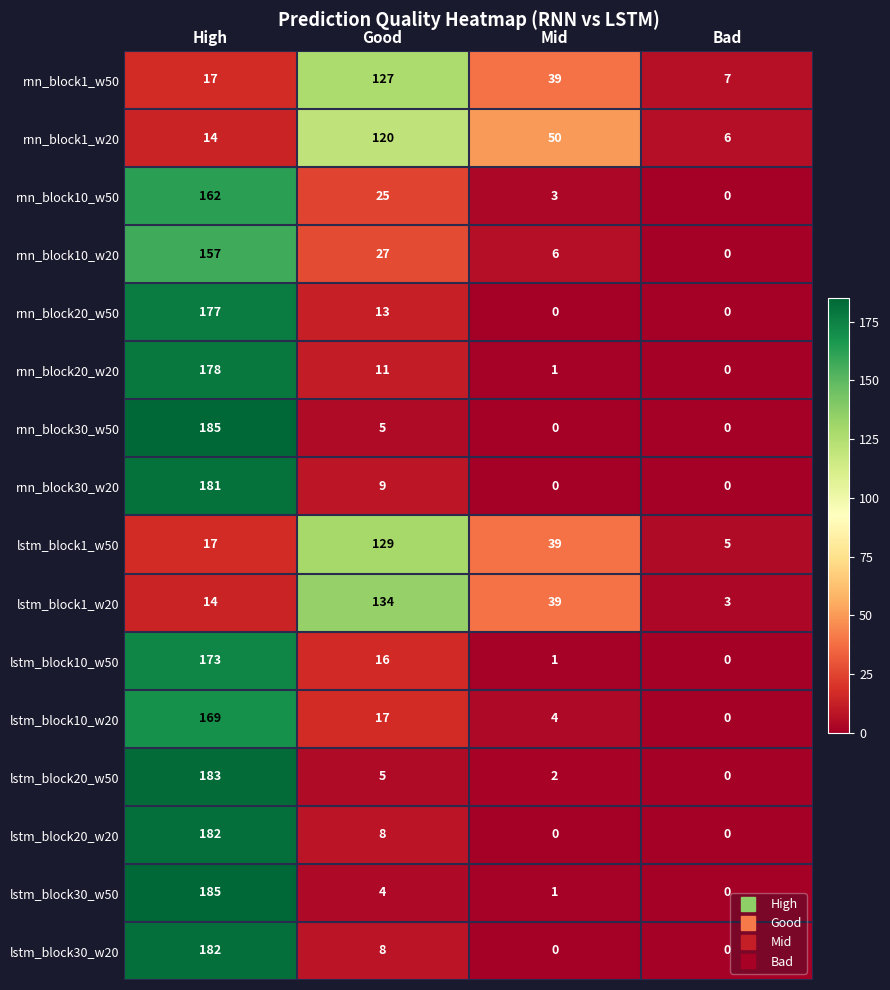

What is the average value of the rnn_block30_w20 series?

48